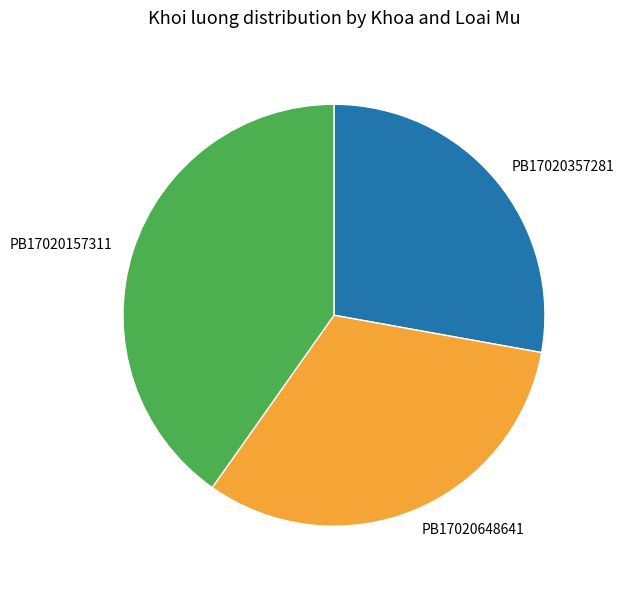

Which category has the smallest portion of the pie?

PB17020357281